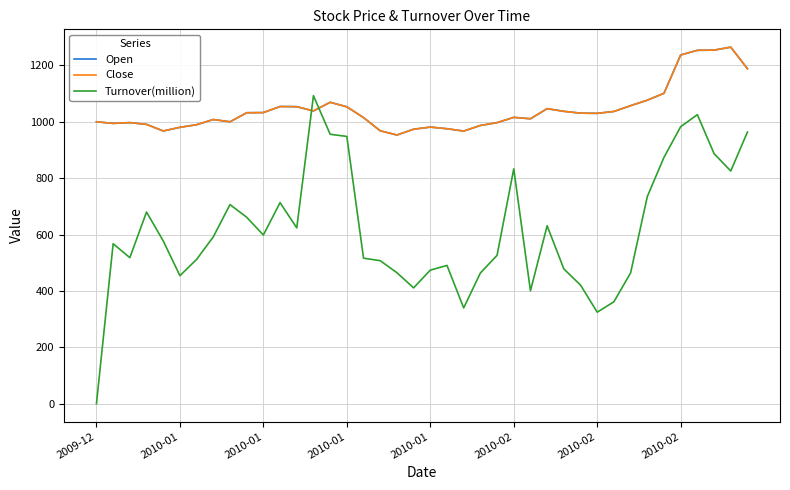

How many interior local peaks does the Open series have?

8